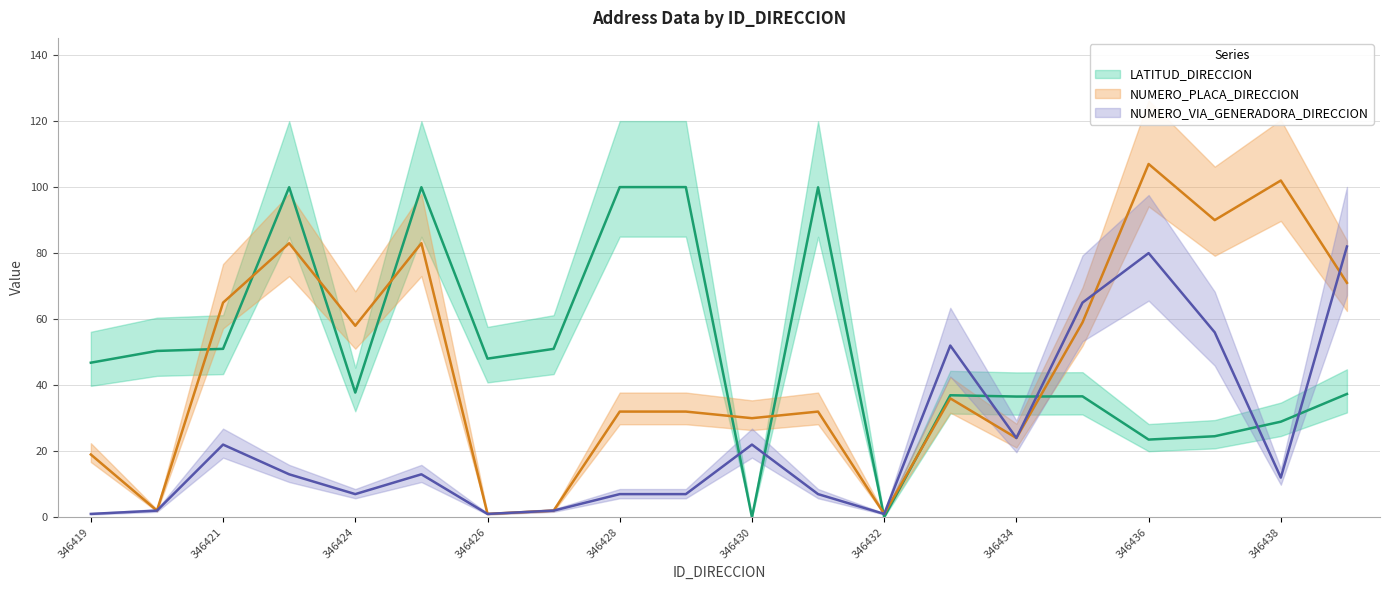

How many times do NUMERO_VIA_GENERADORA_DIRECCION and LATITUD_DIRECCION cross each other?

7